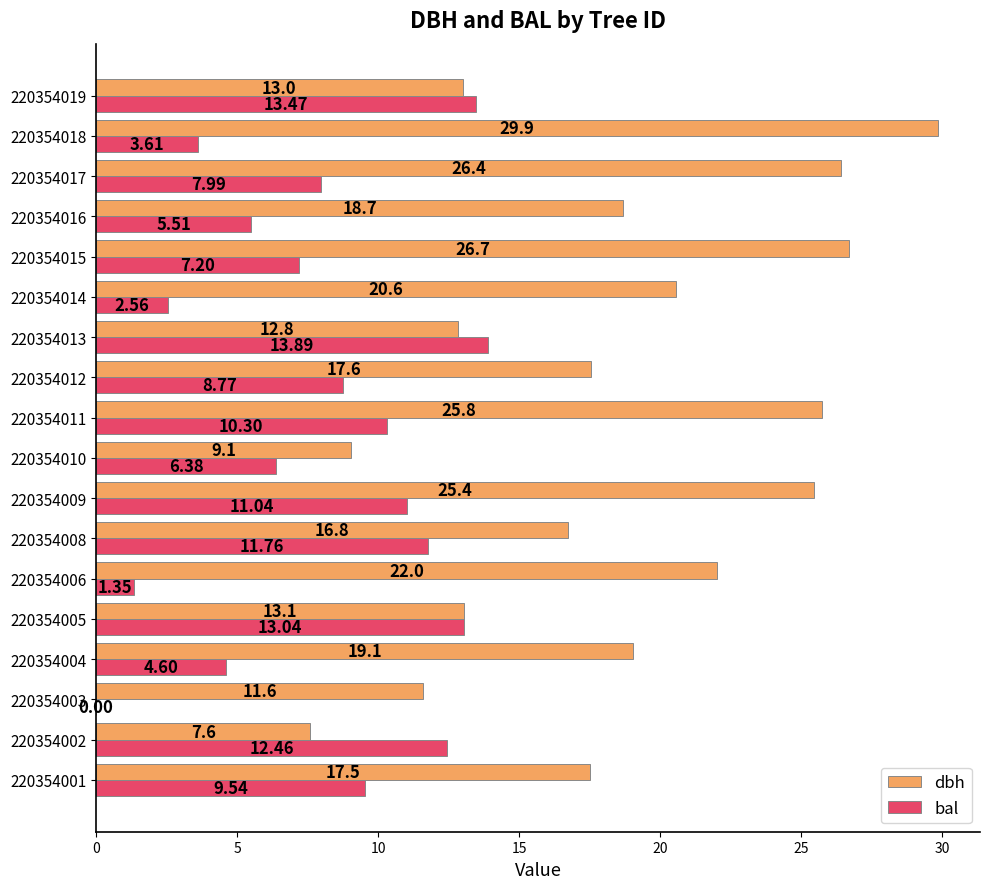

Between 220354009 and 220354012, which series saw the biggest shift?

dbh